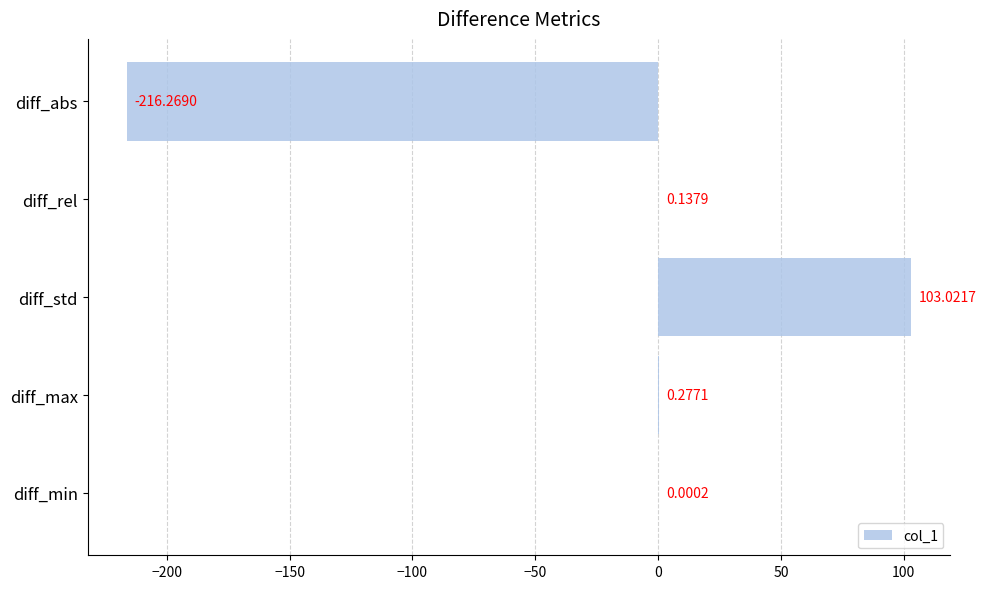

What is the change in value from diff_max to diff_min?

-0.3